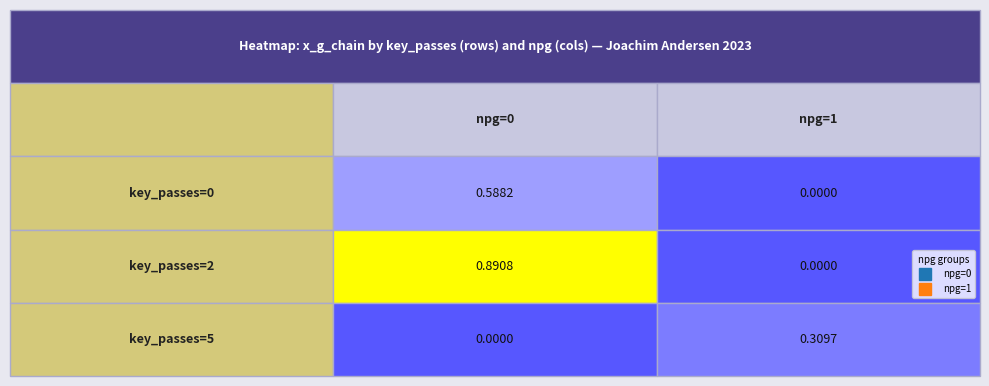

The value of row1 at 1 is 0.2. True or false?

False